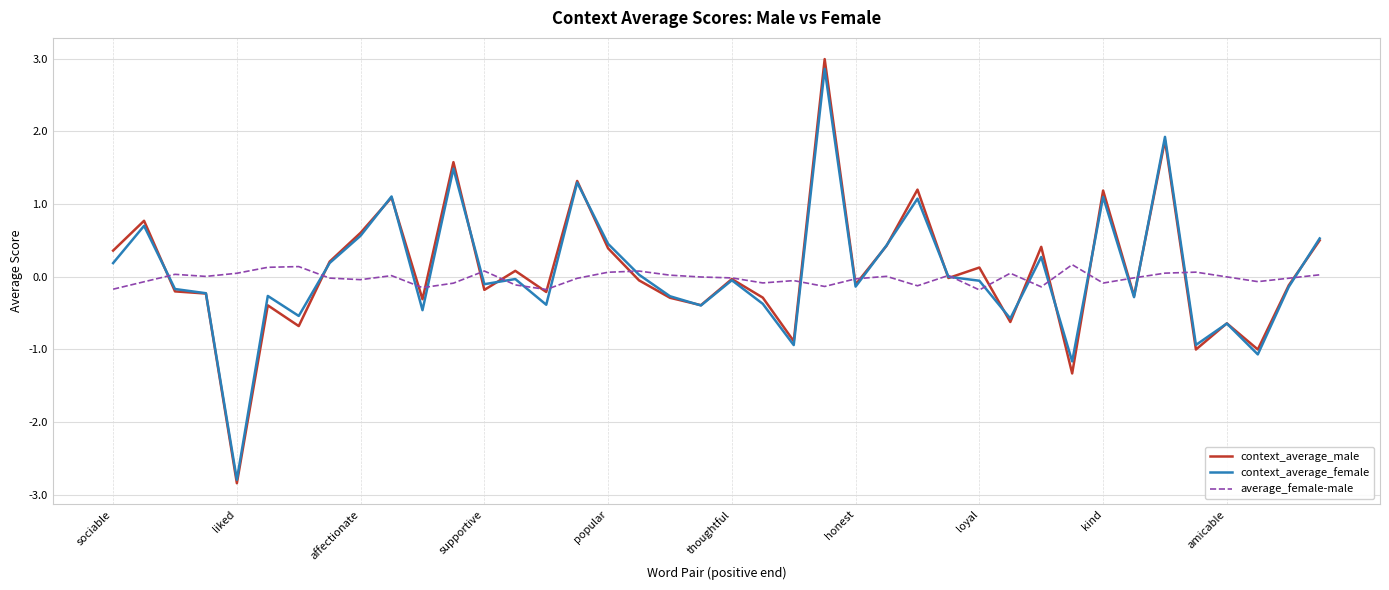

How many distinct data groups are displayed?

3